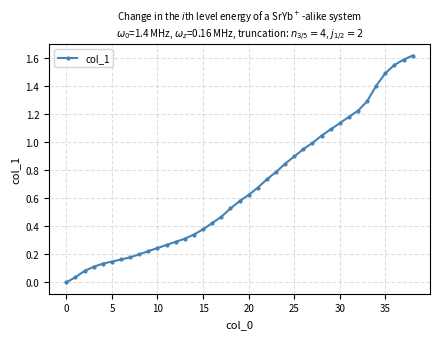

How many lines are shown in the chart?

1